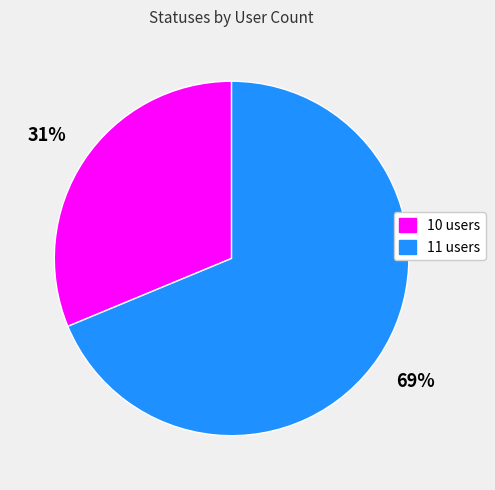

To the nearest percent, what percentage of the pie is 11 users?

69%